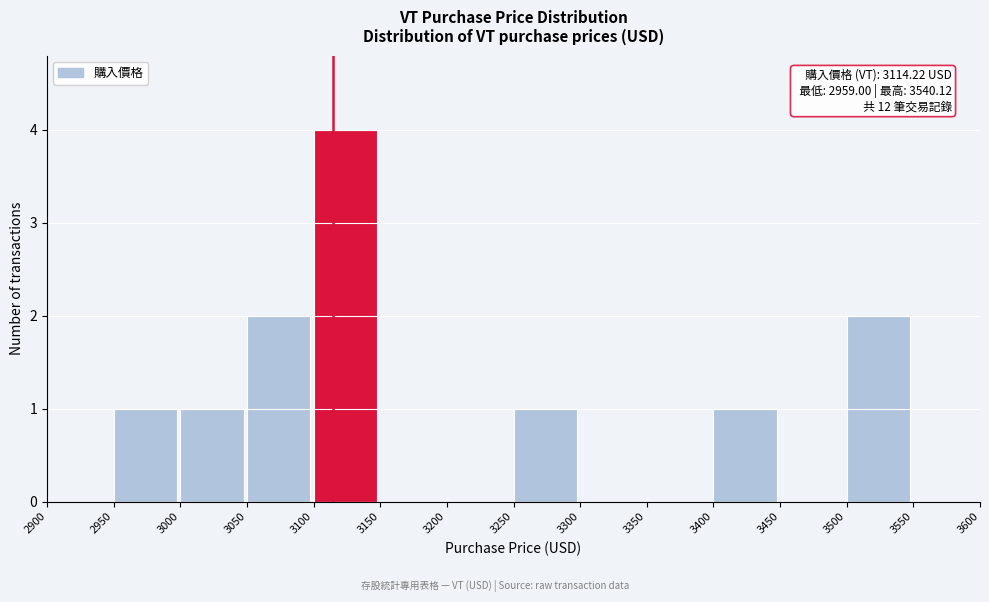

Over which range of the x-axis is the bar tallest?

3100 to 3150